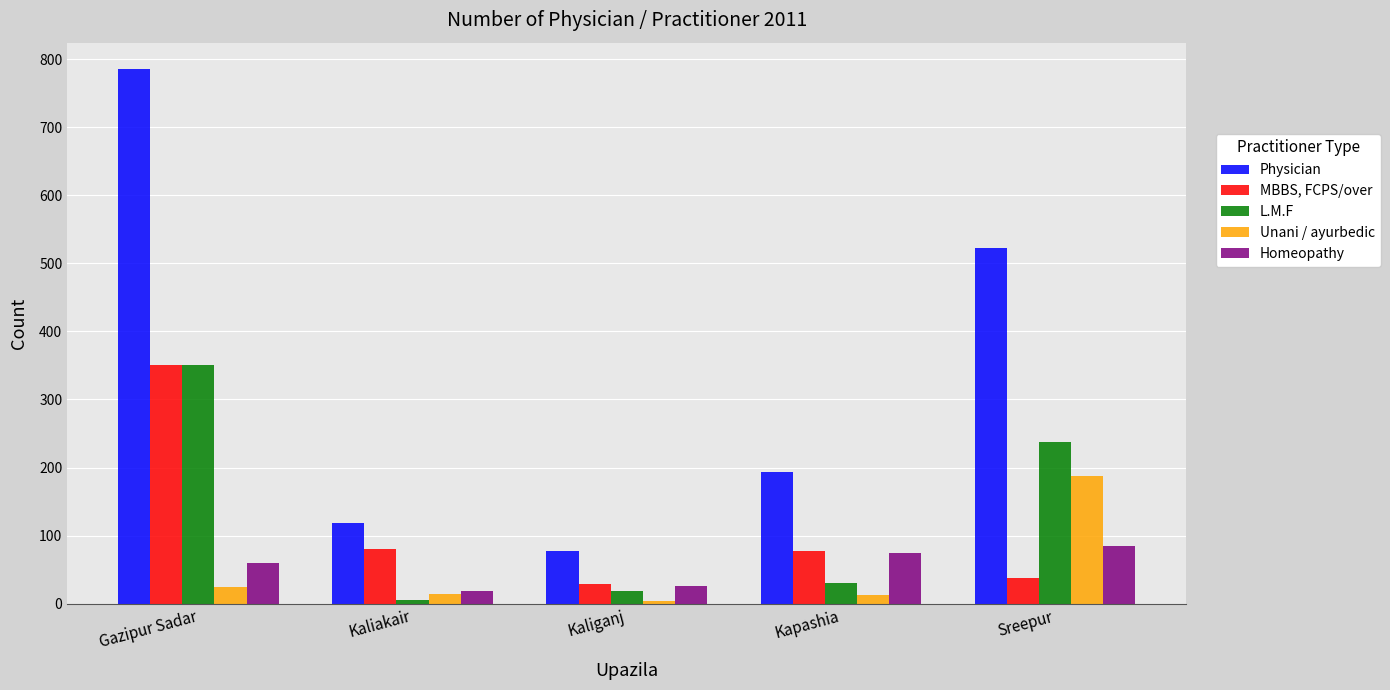

Rank the categories by Physician value from lowest to highest.

Kaliganj, Kaliakair, Kapashia, Sreepur, Gazipur Sadar